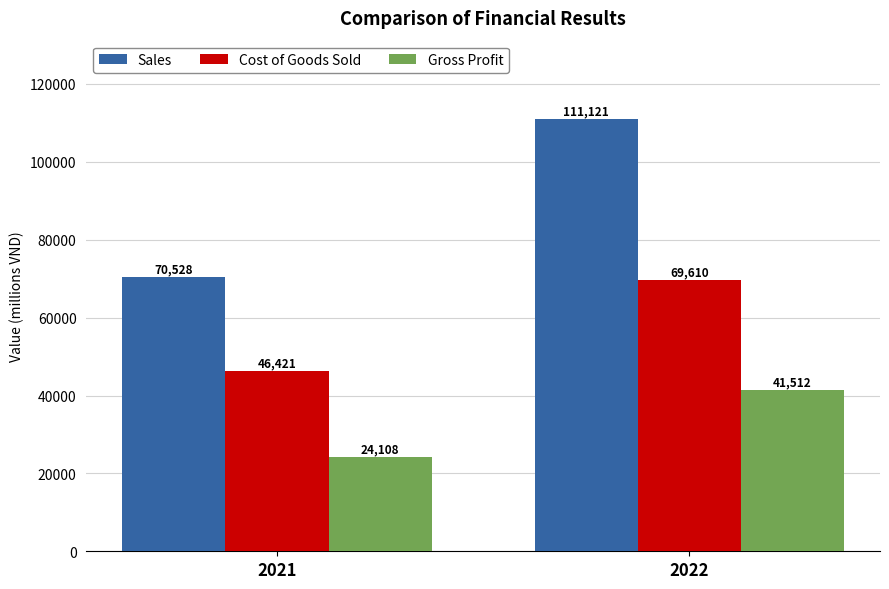

Rank the series by their average value, from highest to lowest.

Sales, Cost of Goods Sold, Gross Profit